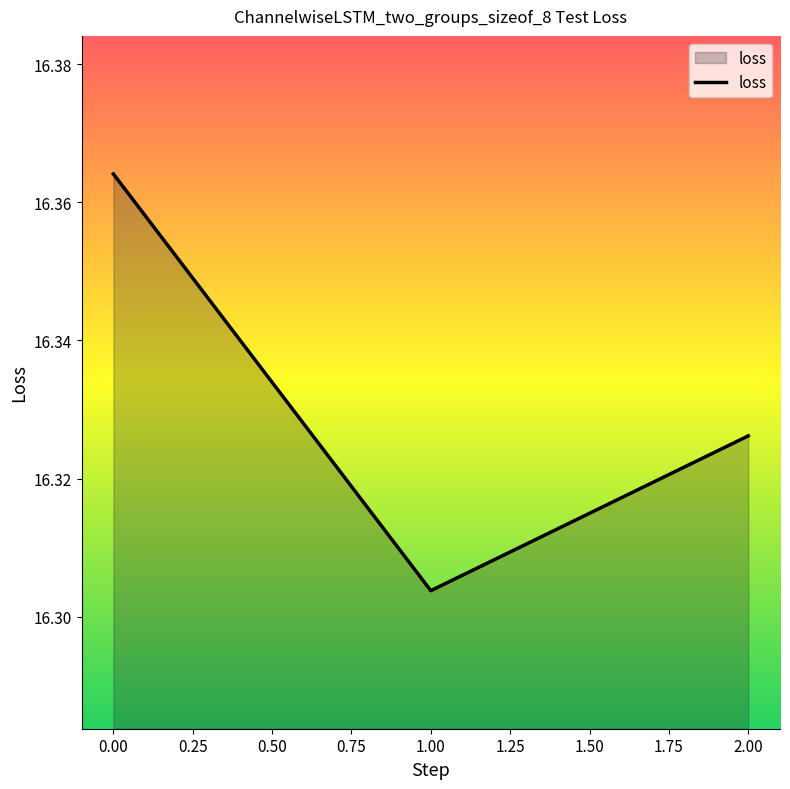

What is the sum of all values?

49.0